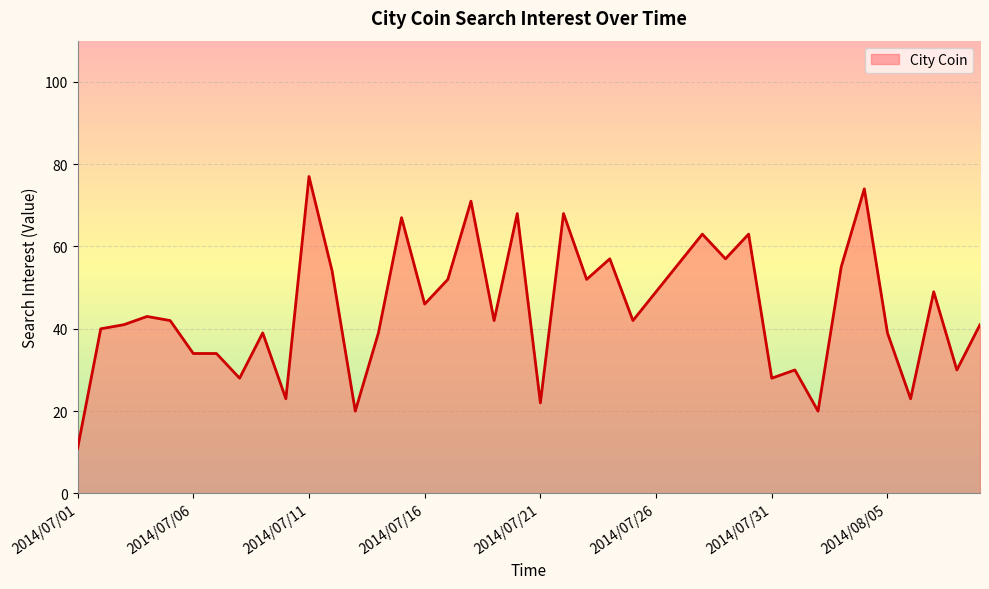

Reading right to left, what are all the values shown in this chart?

41	30	49	23	39	74	55	20	30	28	63	57	63	56	49	42	57	52	68	22	68	42	71	52	46	67	39	20	54	77	23	39	28	34	34	42	43	41	40	11